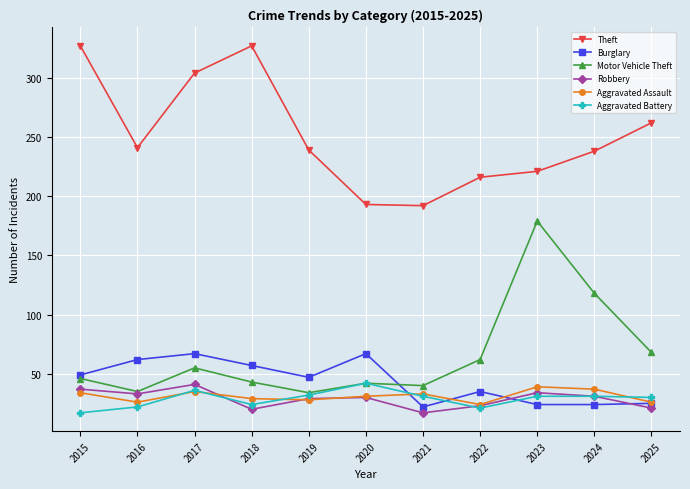

What are all the series names shown in the legend?

Theft, Burglary, Motor Vehicle Theft, Robbery, Aggravated Assault, Aggravated Battery